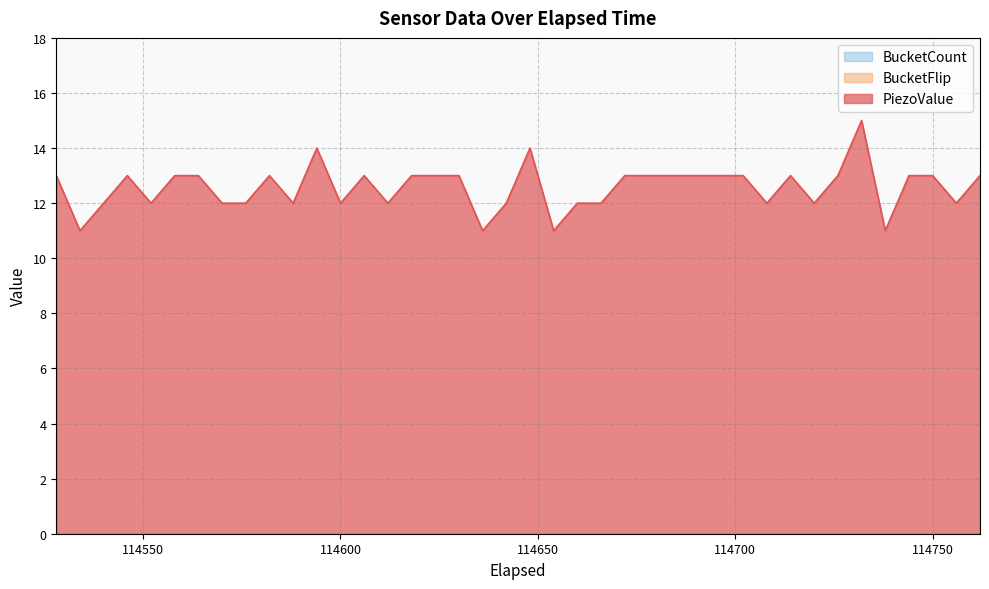

Which series changed the most between 16 and 39?

PiezoValue